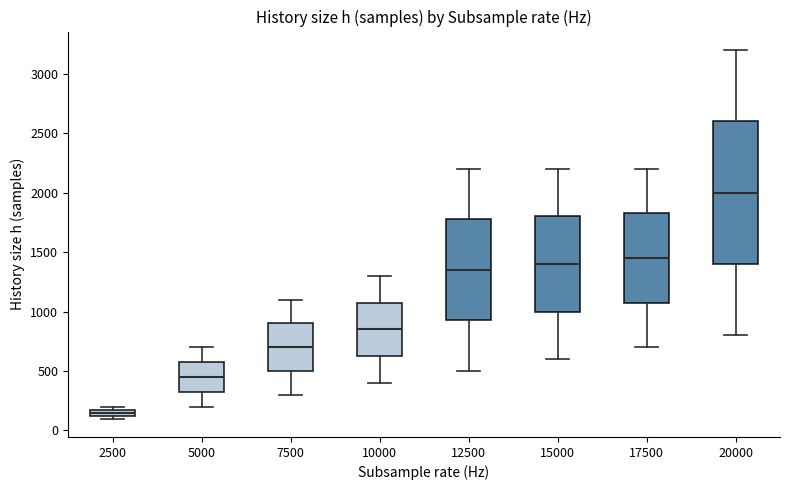

Comparing the boxes themselves (not the whiskers), which one is the tallest?

20000